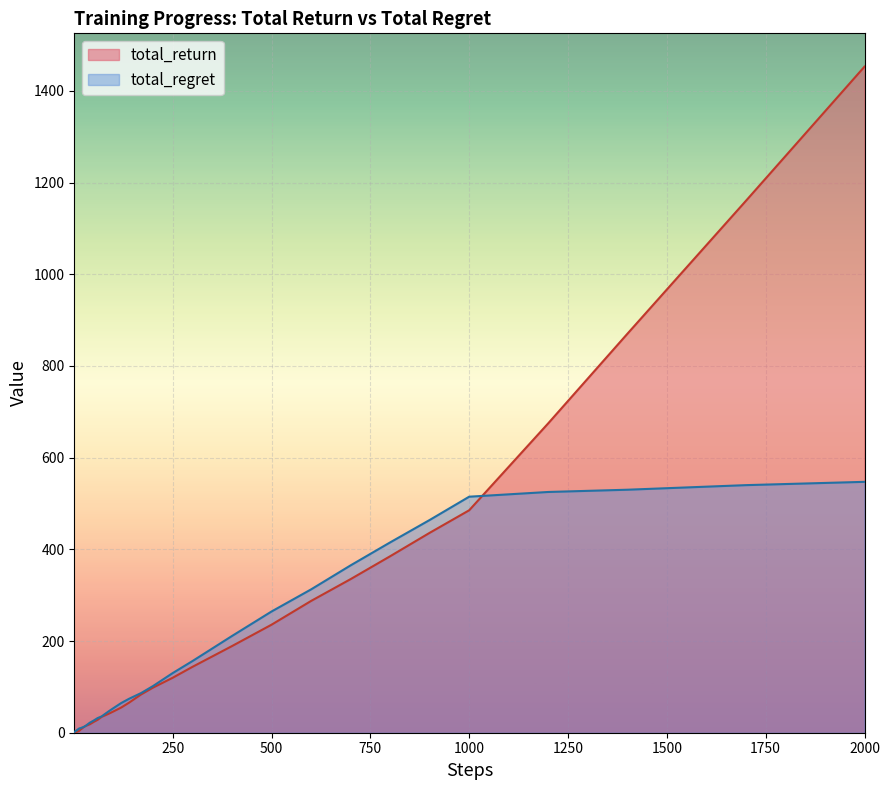

At how many categories does at least one series exceed 205?

11